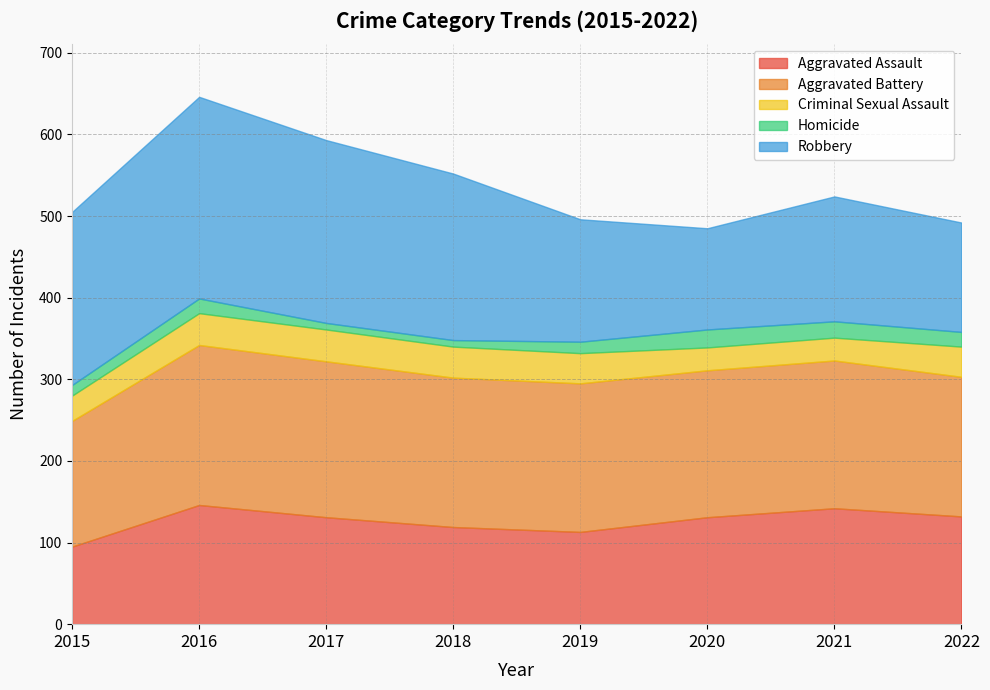

True or false: Aggravated Assault has a value of 119 at 2018.

True